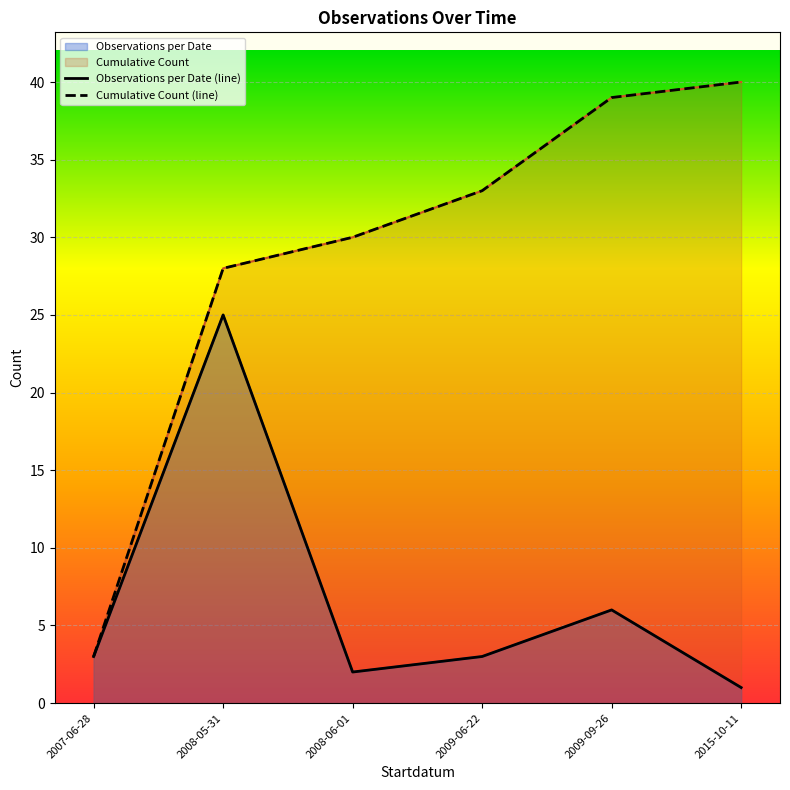

How many data points in Observations per Date (line) are less than 3?

2